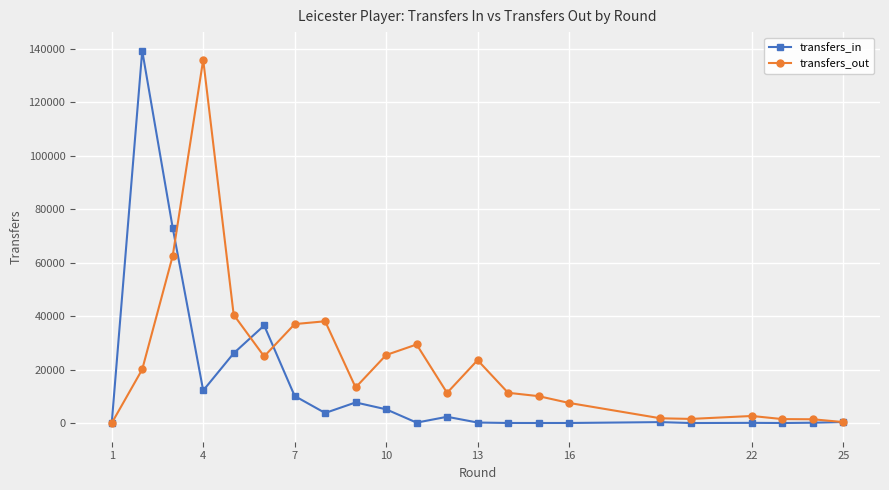

What is the difference between the maximum and minimum values in the transfers_in series?

139339